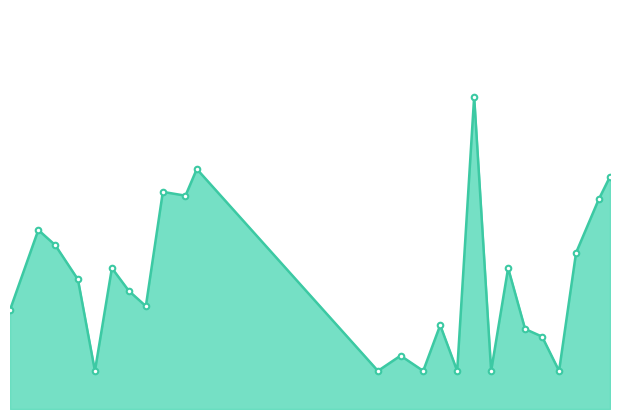

Which category has the lowest value across all series?

13-10-2022